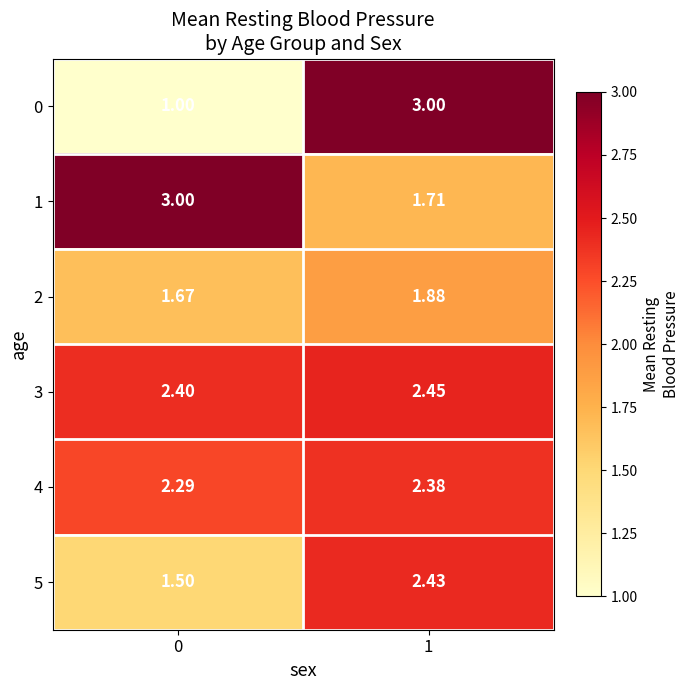

Is the value of 0 at 0 greater than the value of 1 at 1?

No